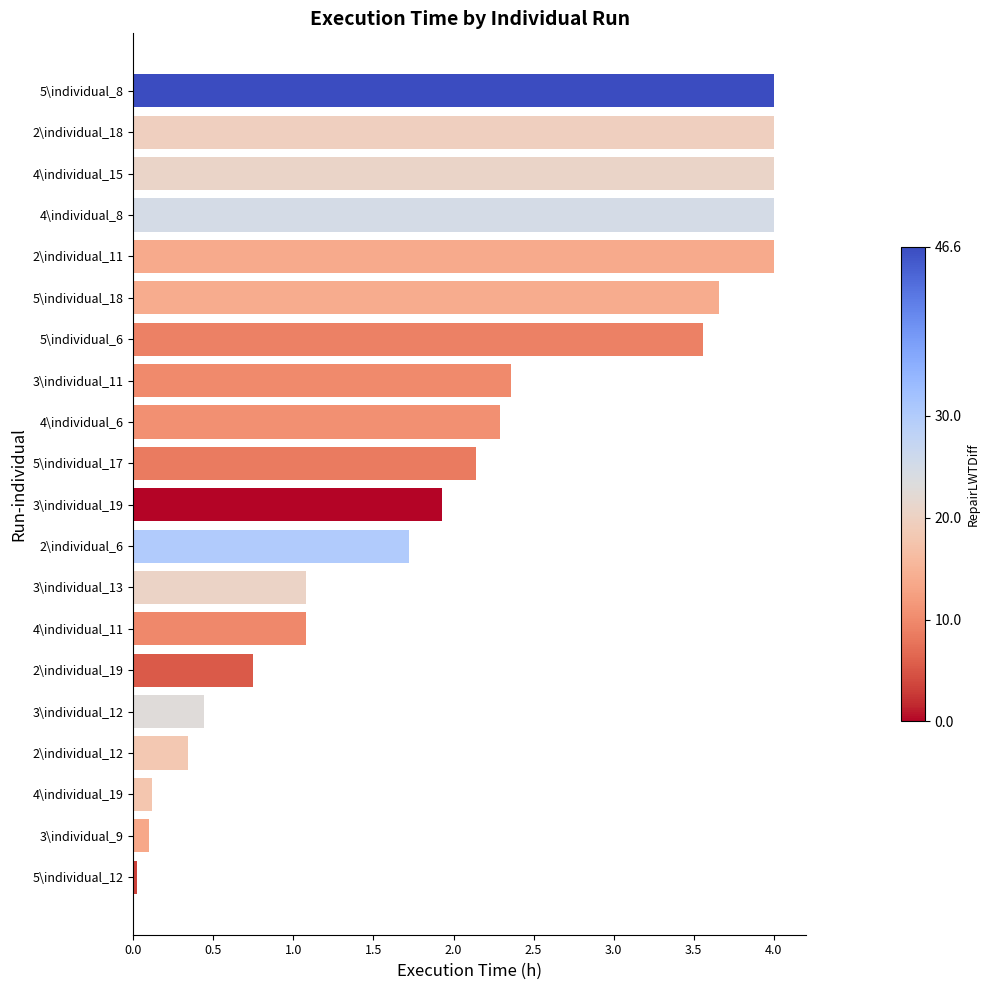

What is the label of the 10th bar from the top?

5\individual_17